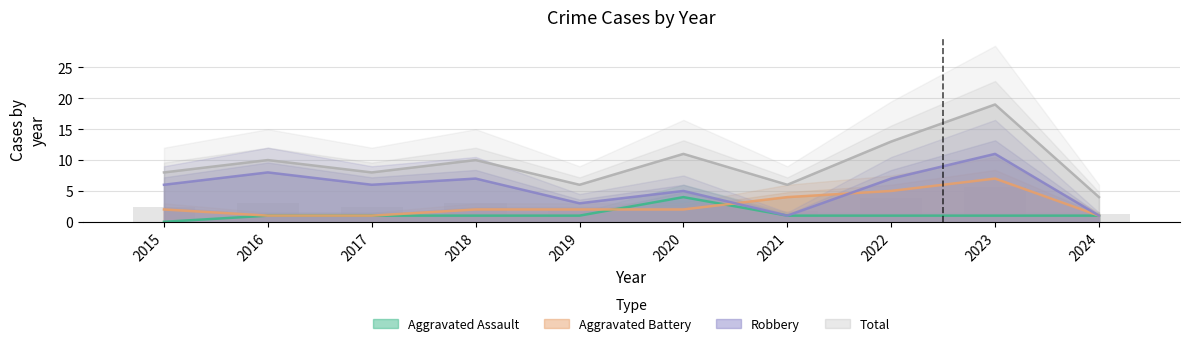

Are the bars horizontal?

No